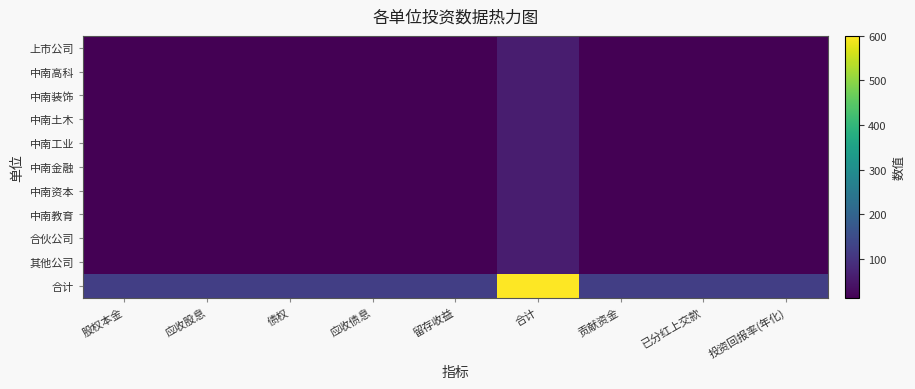

Rank the series by their maximum value, from lowest to highest.

上市公司, 中南高科, 中南装饰, 中南土木, 中南工业, 中南金融, 中南资本, 中南教育, 合伙公司, 其他公司, 合计